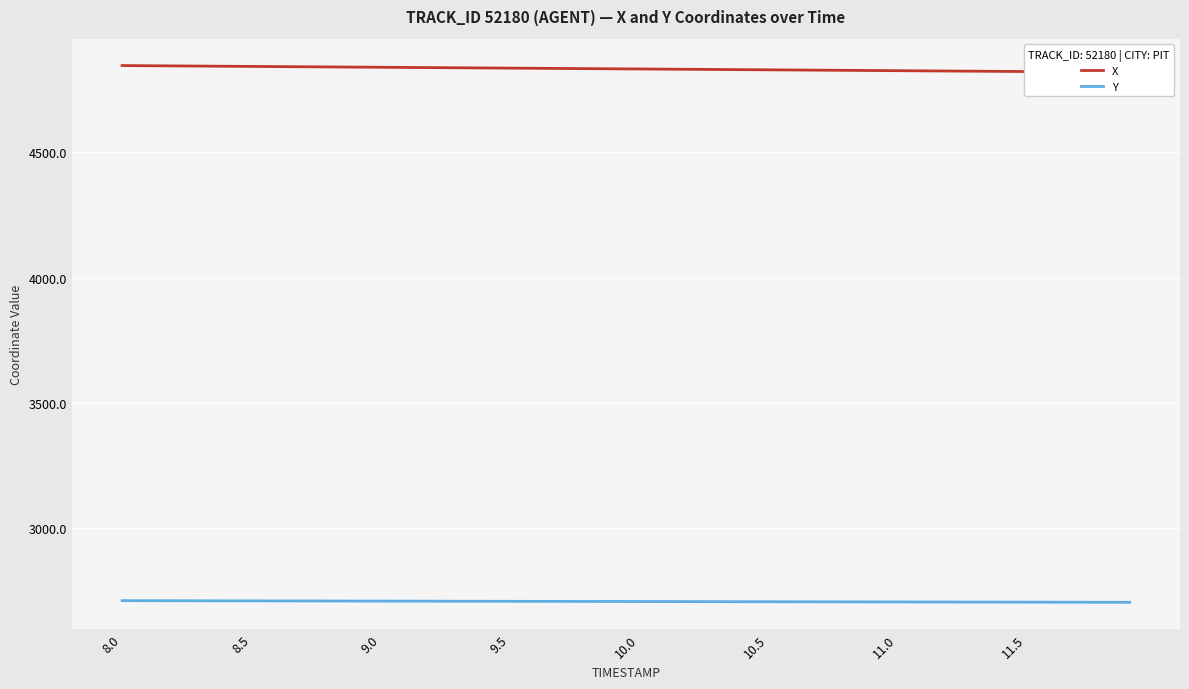

How many lines are shown in the chart?

2